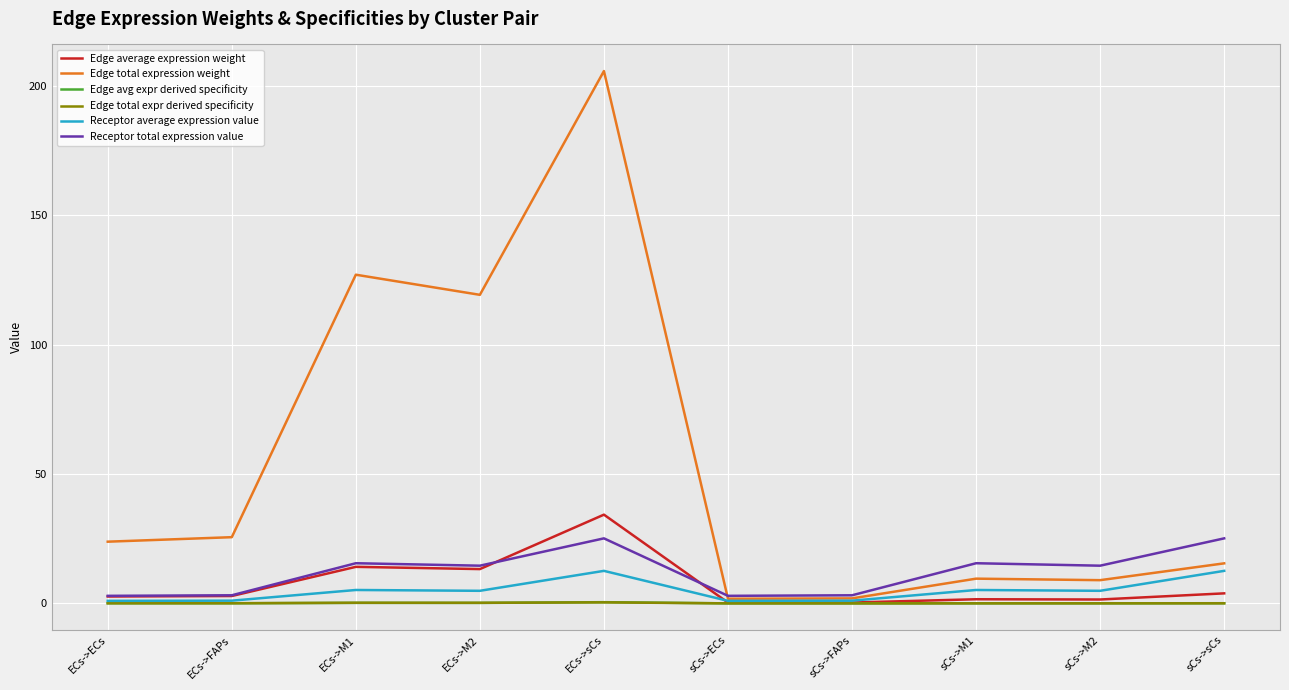

Which series has the largest total across all categories?

Edge total expression weight